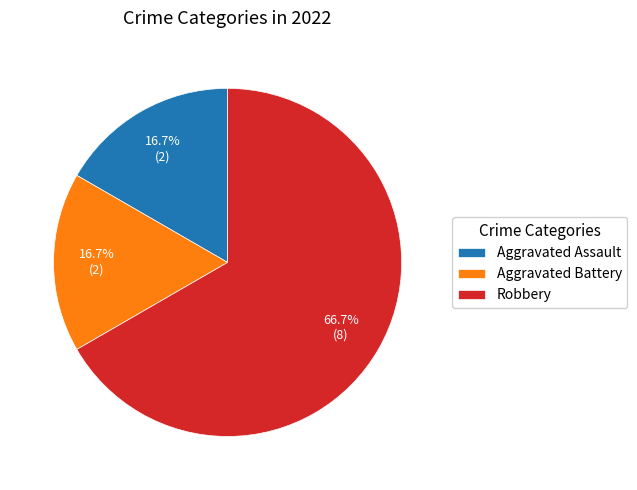

What is the largest slice in the pie chart?

Robbery